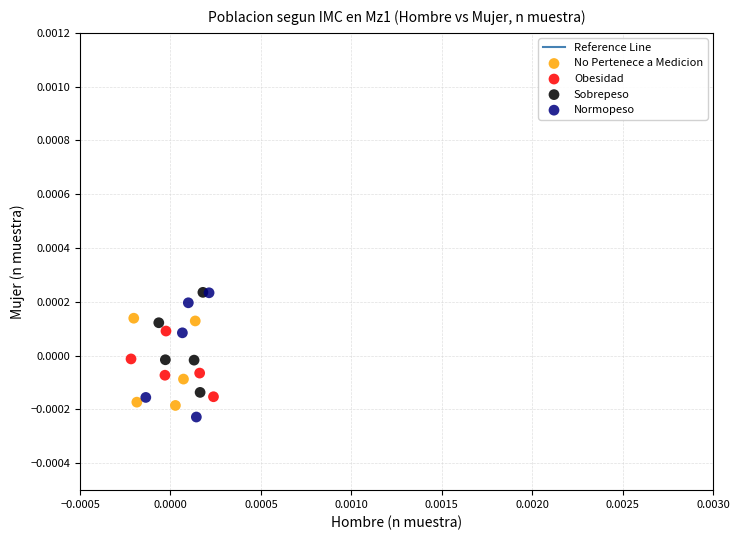

Which series has the largest Y range (max minus min)?

Normopeso